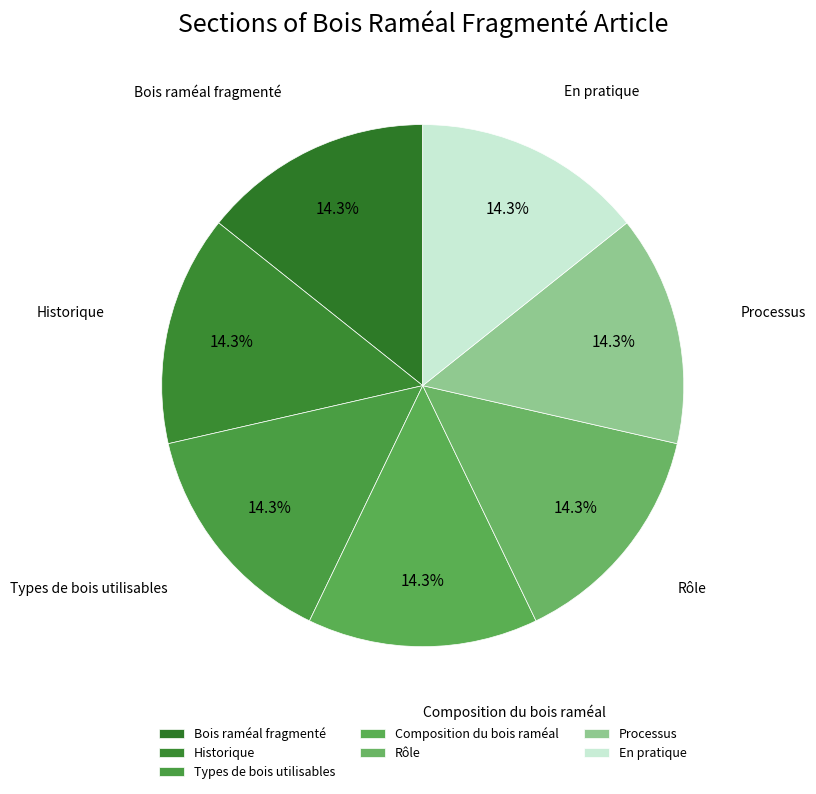

How many segments does this pie chart have?

7